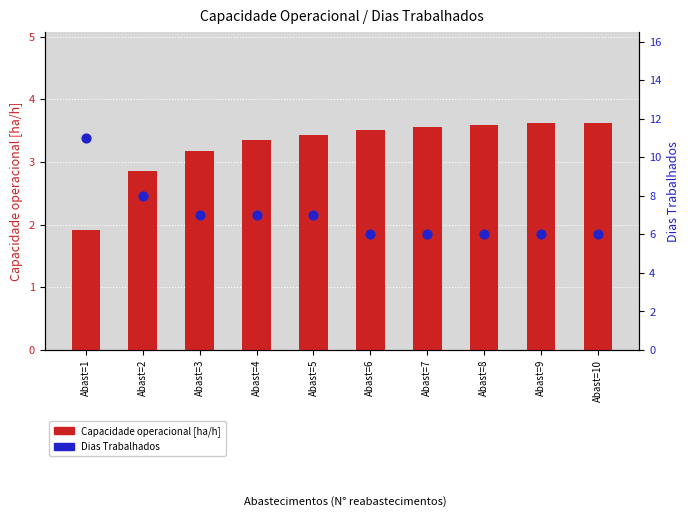

At which category is the sum across all series the highest?

Abast=1